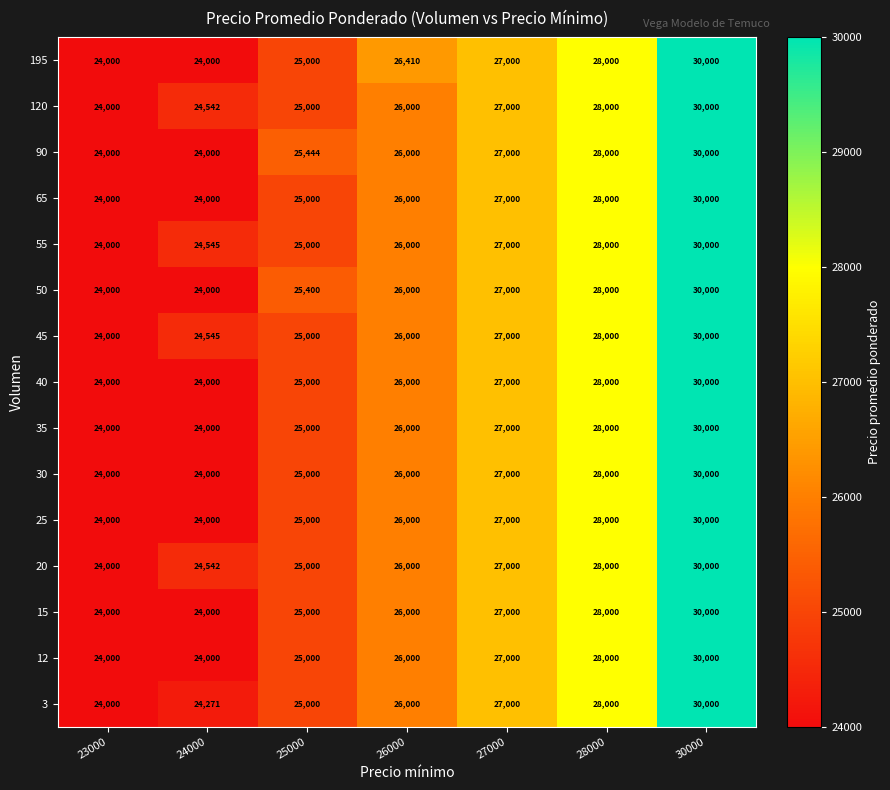

How many distinct data groups are displayed?

15